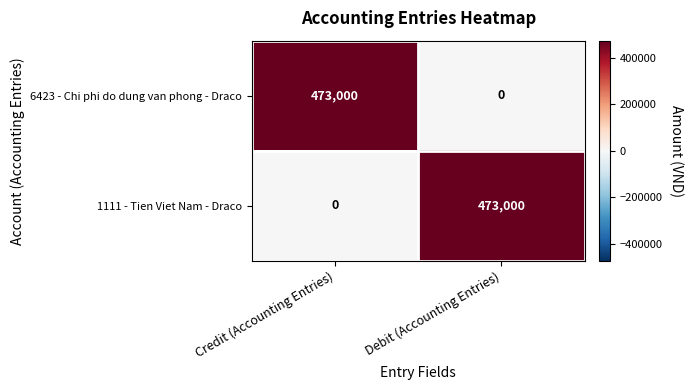

Rank the series at Credit (Accounting Entries) from highest to lowest value.

6423 - Chi phi do dung van phong - Draco, 1111 - Tien Viet Nam - Draco